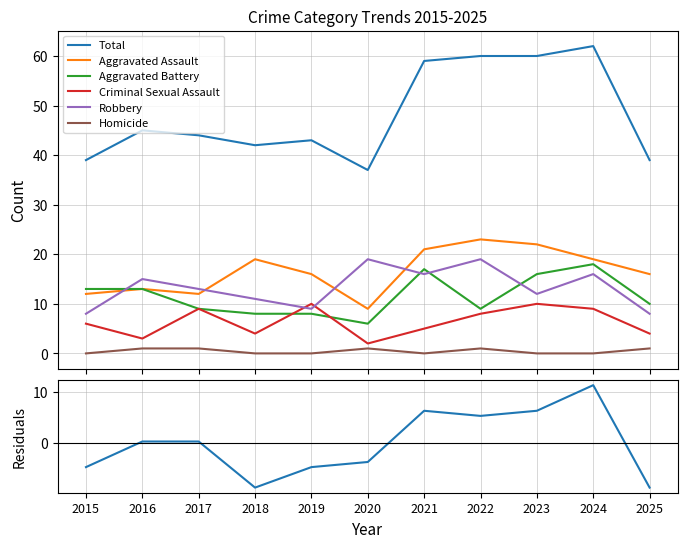

What is the difference between the second highest and minimum values in the Homicide series?

1